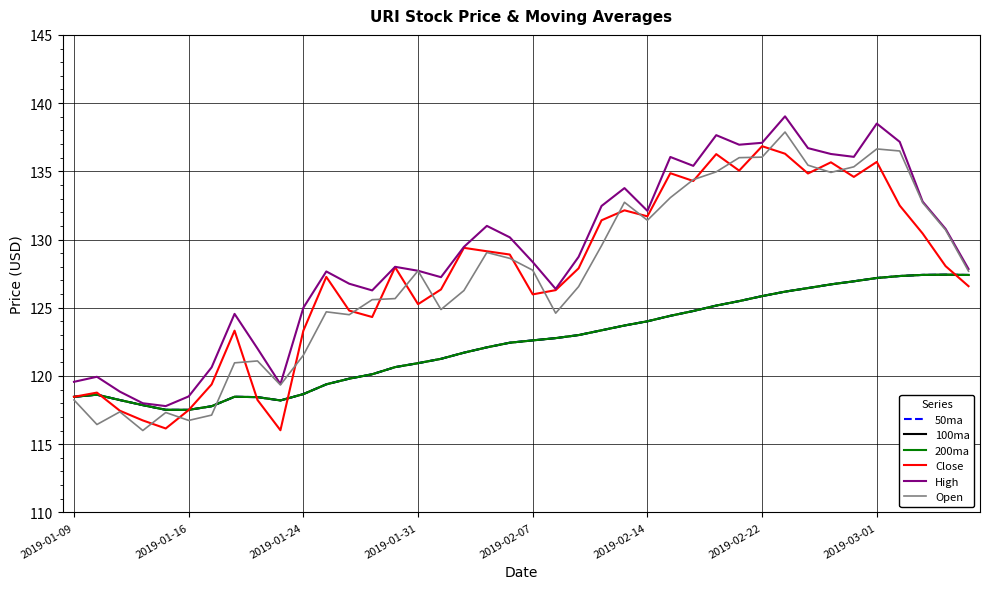

True or false: Close has more than 1 points higher than both neighbors.

True